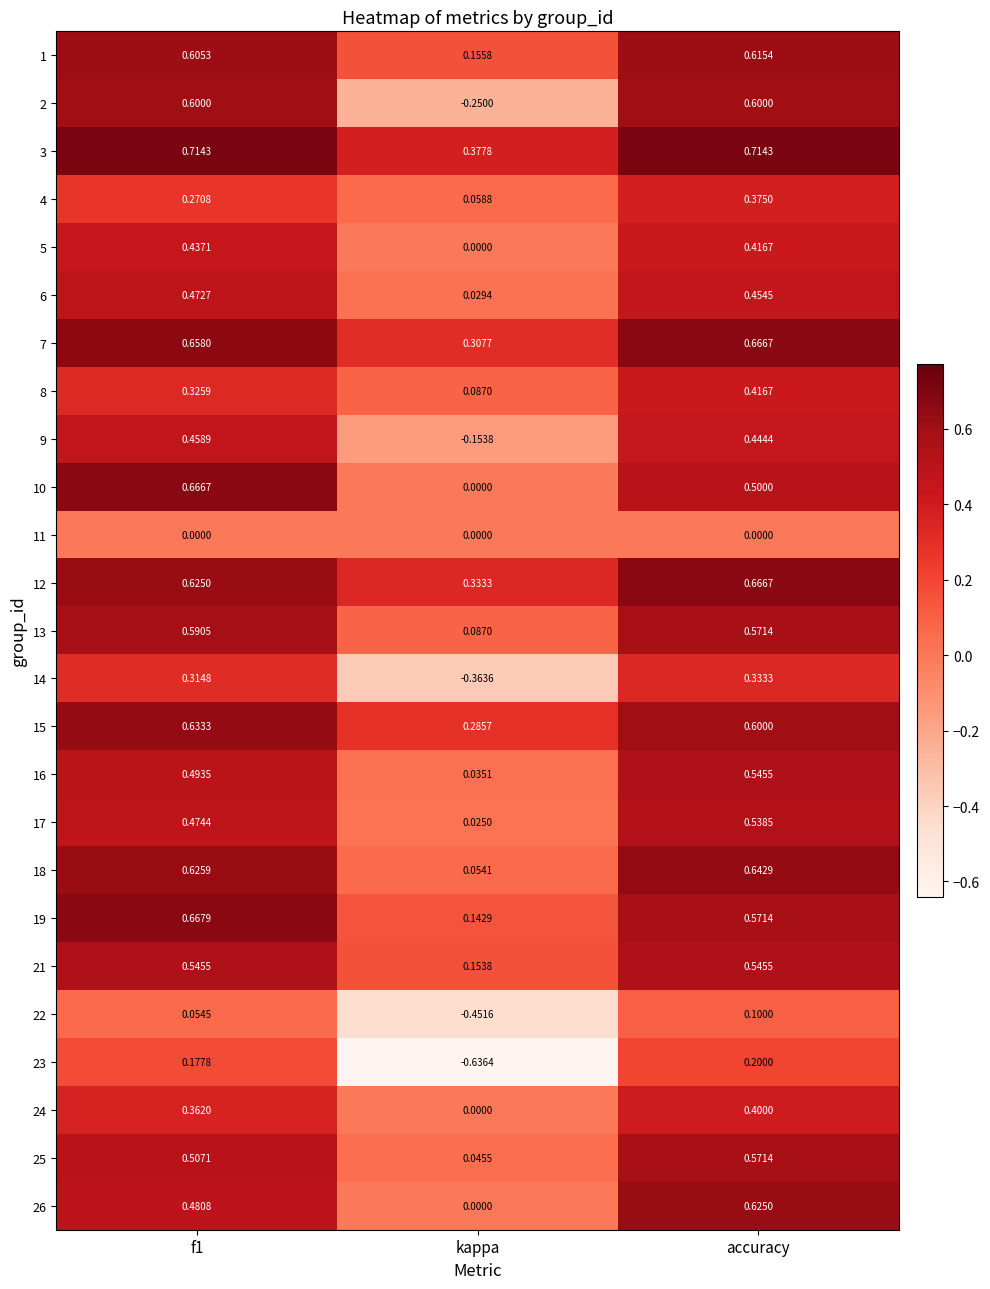

Which series has the widest spread of values?

2